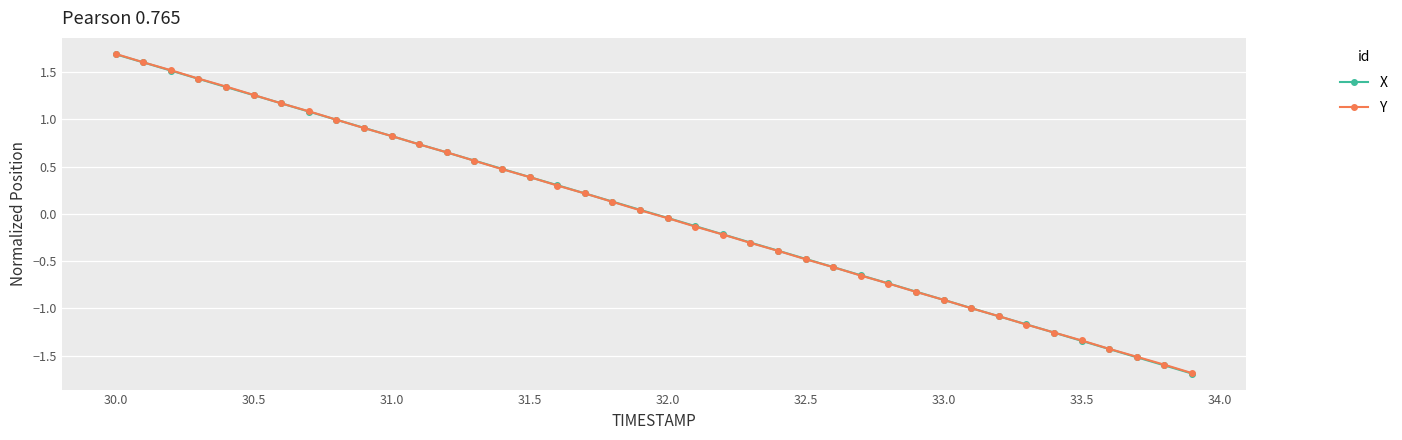

Which series has the largest range (max minus min)?

X